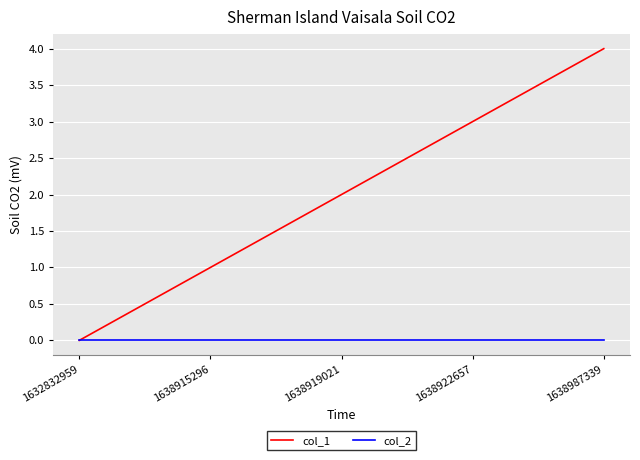

Reading left to right, list all the values displayed in this chart.

col_1: 0	1	2	3	4
col_2: 0	0	0	0	0